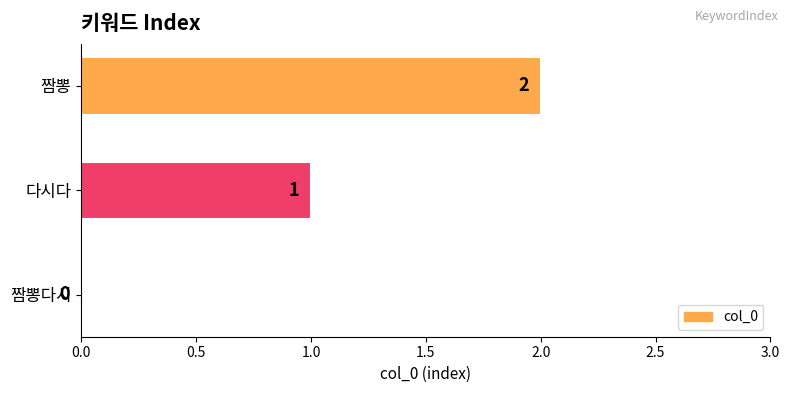

What is the sum of the values at 짬뽕 and 다시다?

3